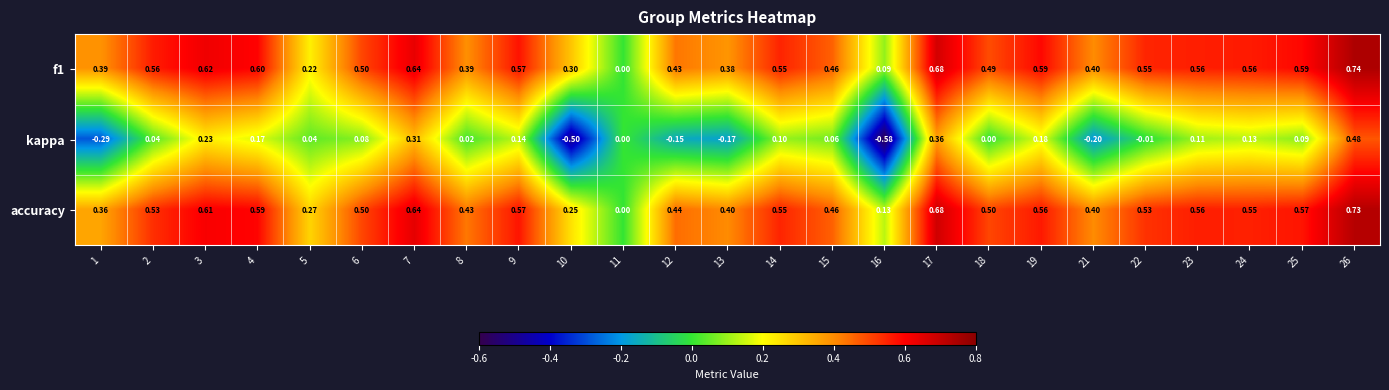

How many data points in f1 are above 0?

24